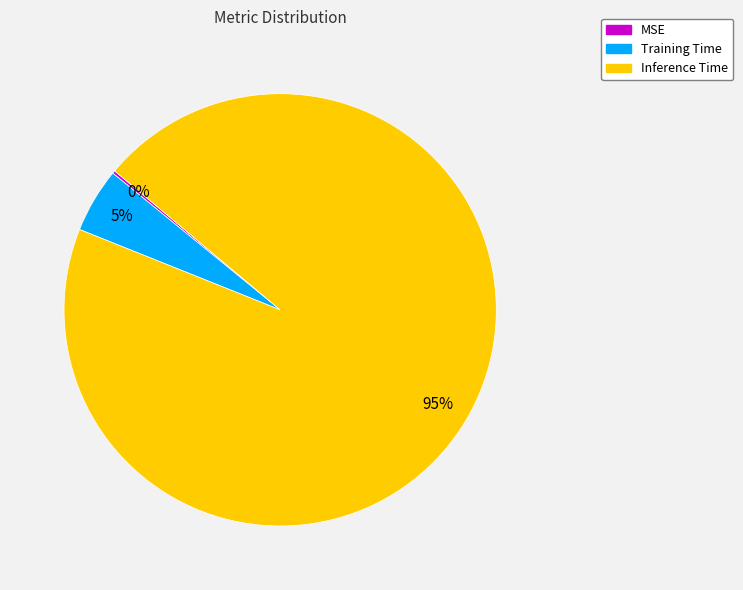

Is it true that Inference Time is 83% of the pie?

False